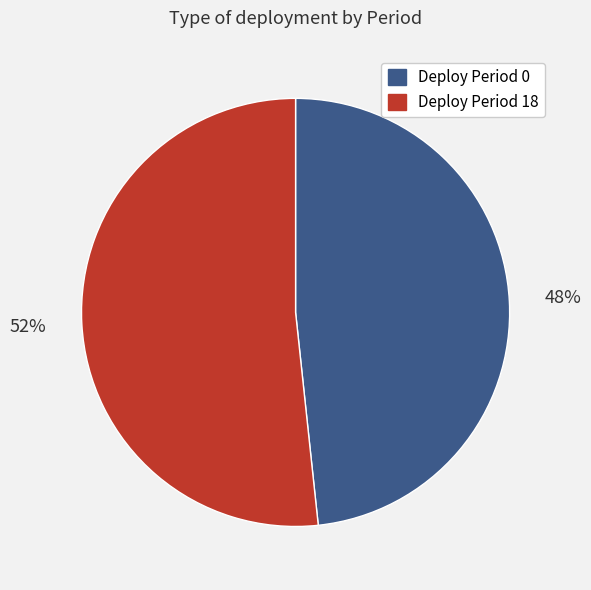

Between Deploy Period 18 and Deploy Period 0, which is larger?

Deploy Period 18